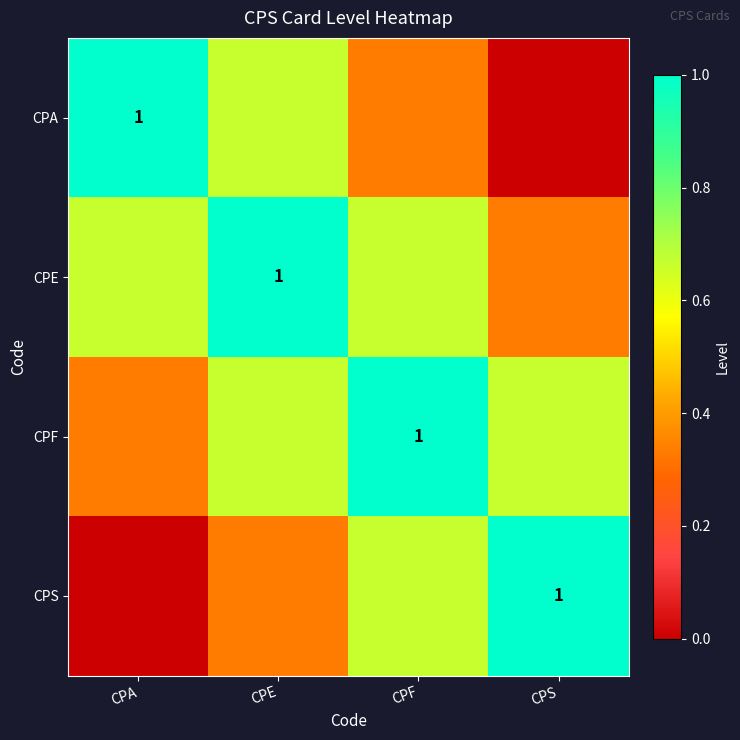

Read the CPE value at CPE.

1.0